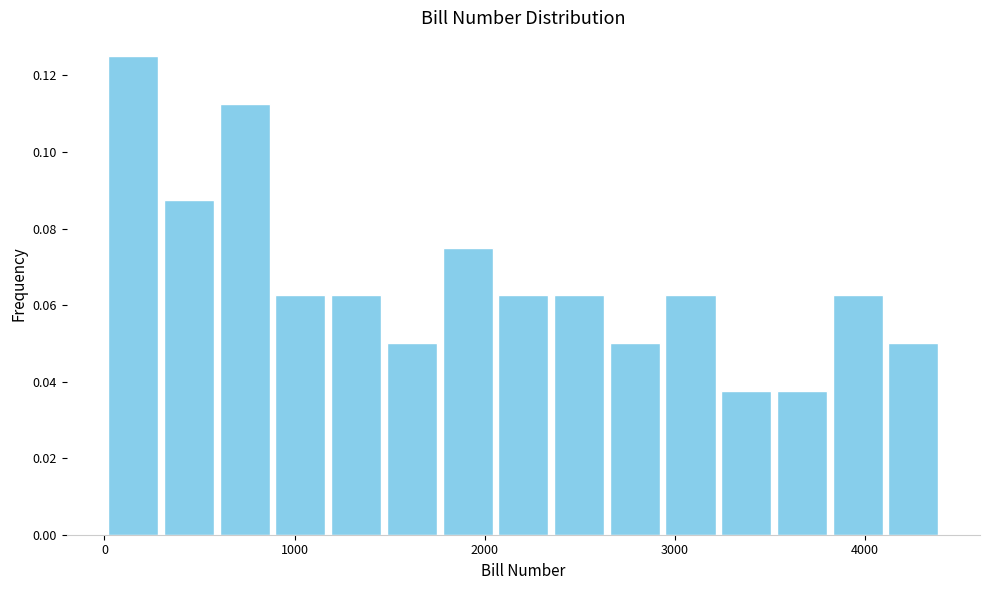

Read against the x-axis, roughly where is the centre of the tallest bar?

200